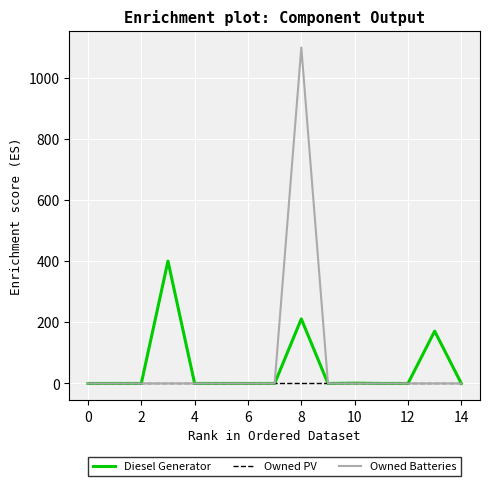

Which series has the widest spread of values?

Owned Batteries